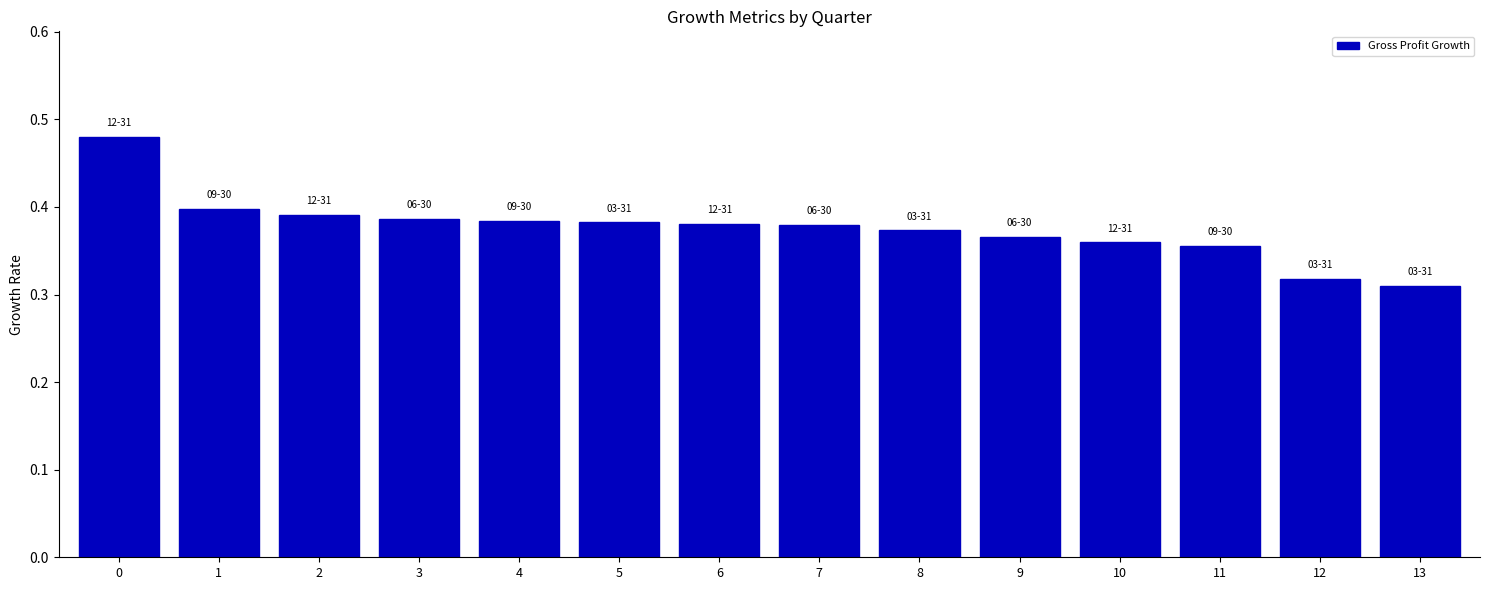

What is the sum of the values at 4 and 8?

0.8